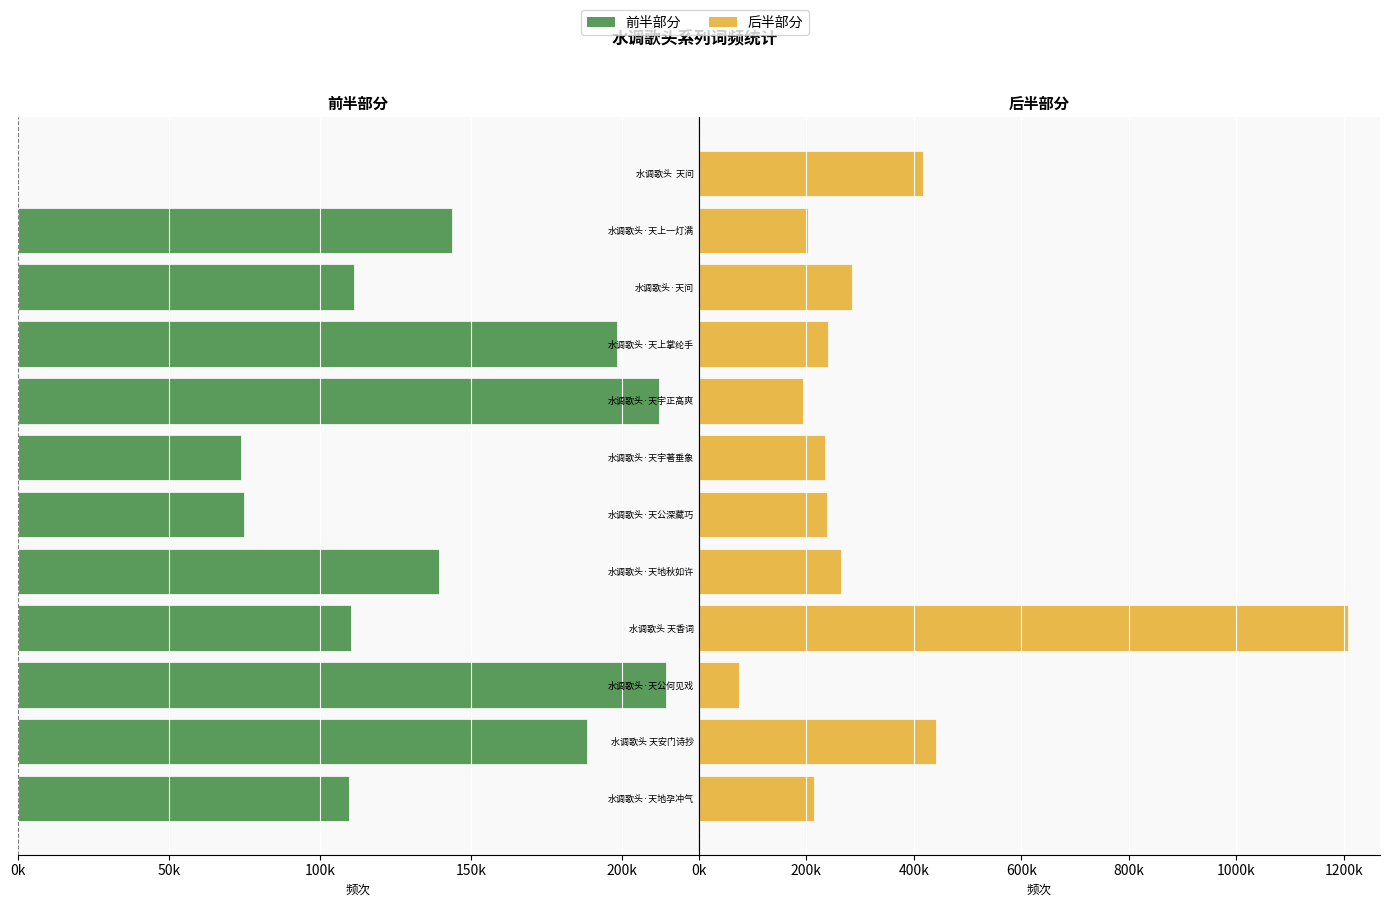

Which series has the largest range (max minus min)?

后半部分